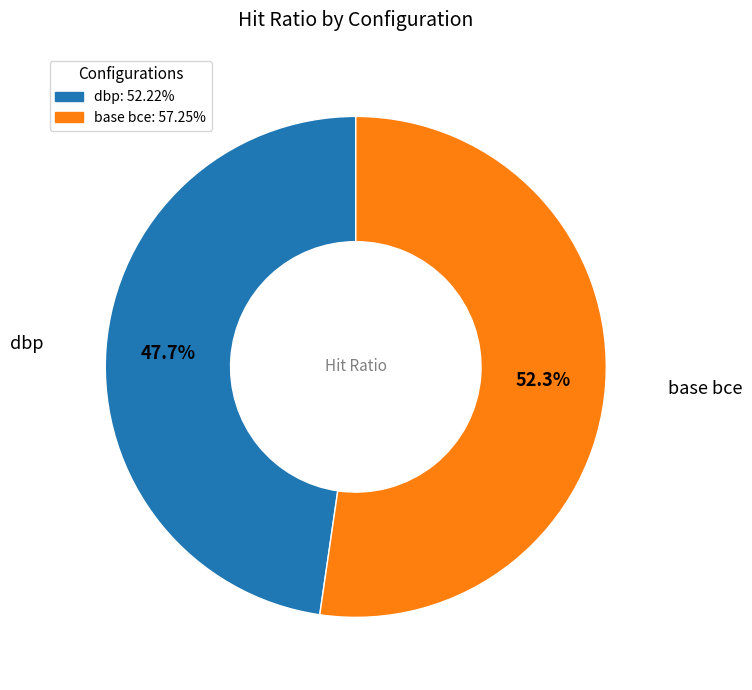

To the nearest percent, what percentage of the pie is dbp?

48%